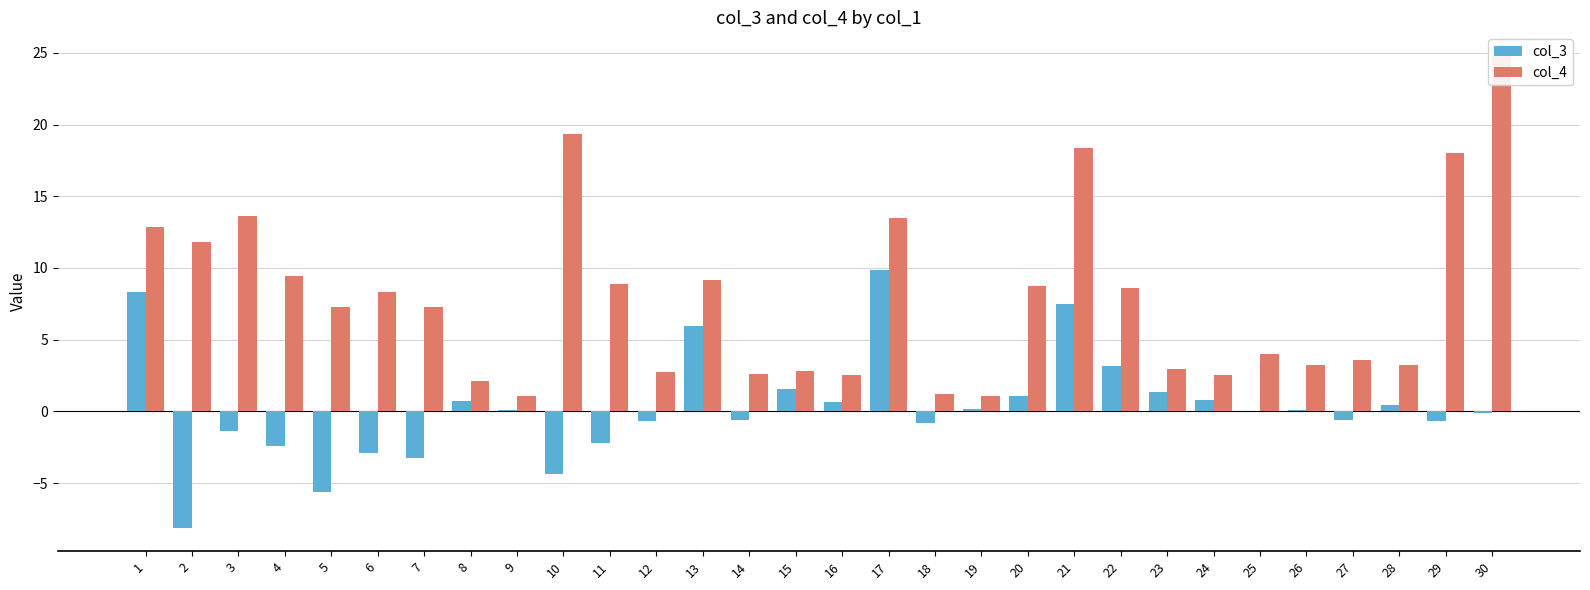

What is the total value across all series at 29?

17.4